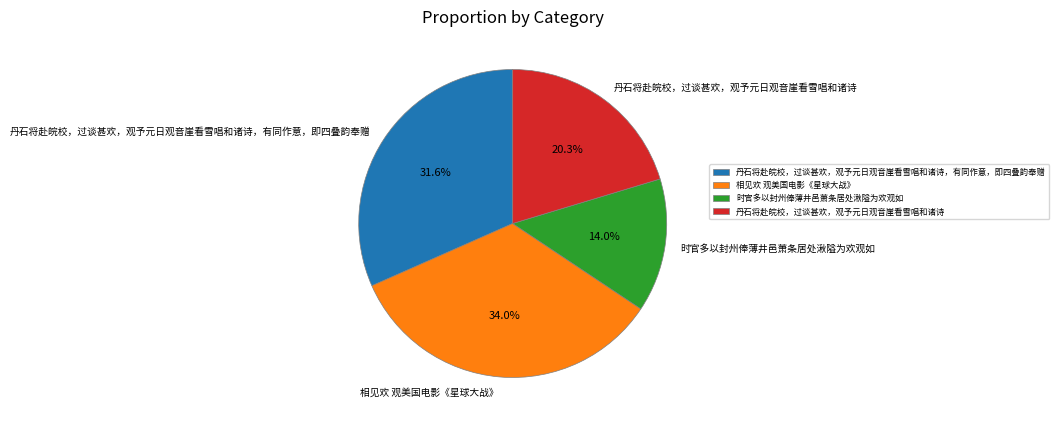

Rank the categories by value from highest to lowest.

相见欢 观美国电影《星球大战》, 丹石将赴皖校，过谈甚欢，观予元日观音崖看雪唱和诸诗，有同作意，即四叠韵奉赠, 丹石将赴皖校，过谈甚欢，观予元日观音崖看雪唱和诸诗, 时官多以封州俸薄井邑萧条居处湫隘为欢观如